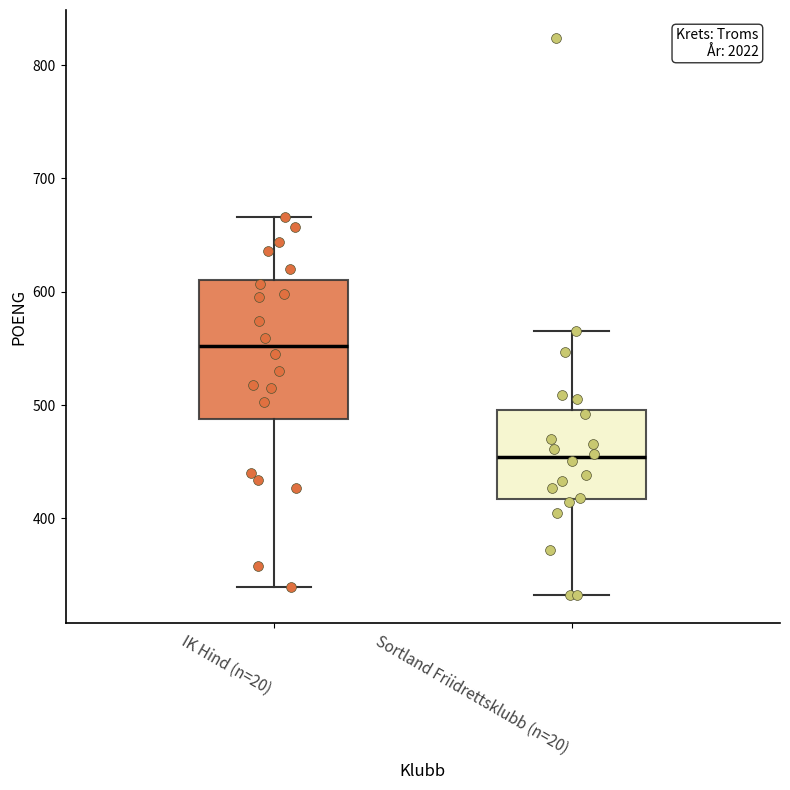

Where is the lower edge of the box for IK Hind (n=20) on the y-axis? The values are not printed on the chart, so give them approximately, as read against the axis.

490